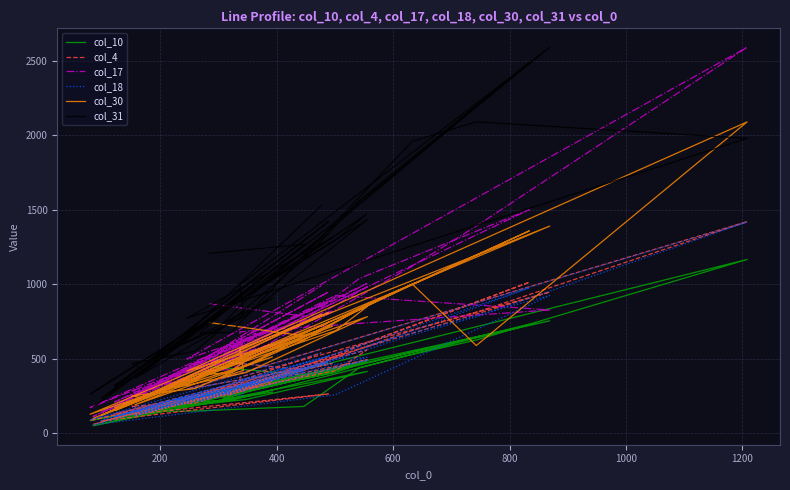

Which series has the largest total across all categories?

col_31